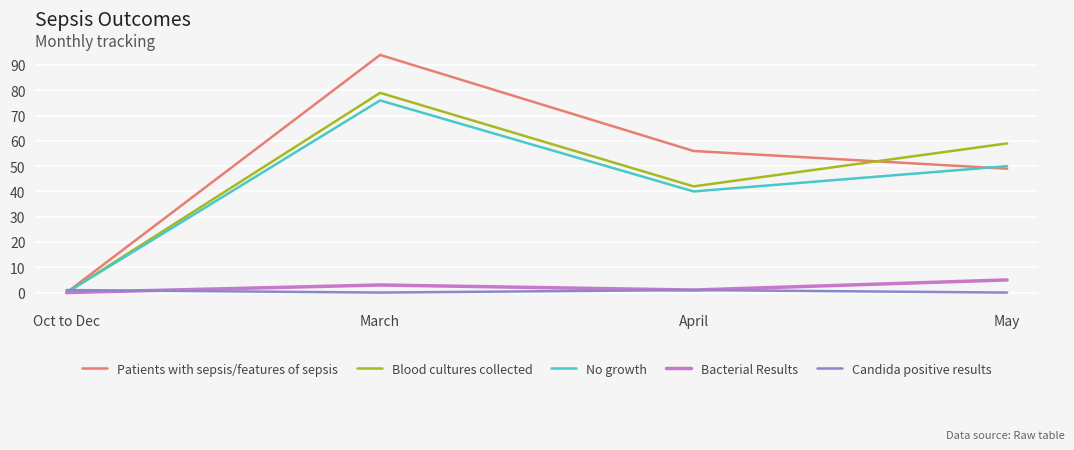

True or false: Patients with sepsis/features of sepsis and Blood cultures collected intersect in this chart.

True